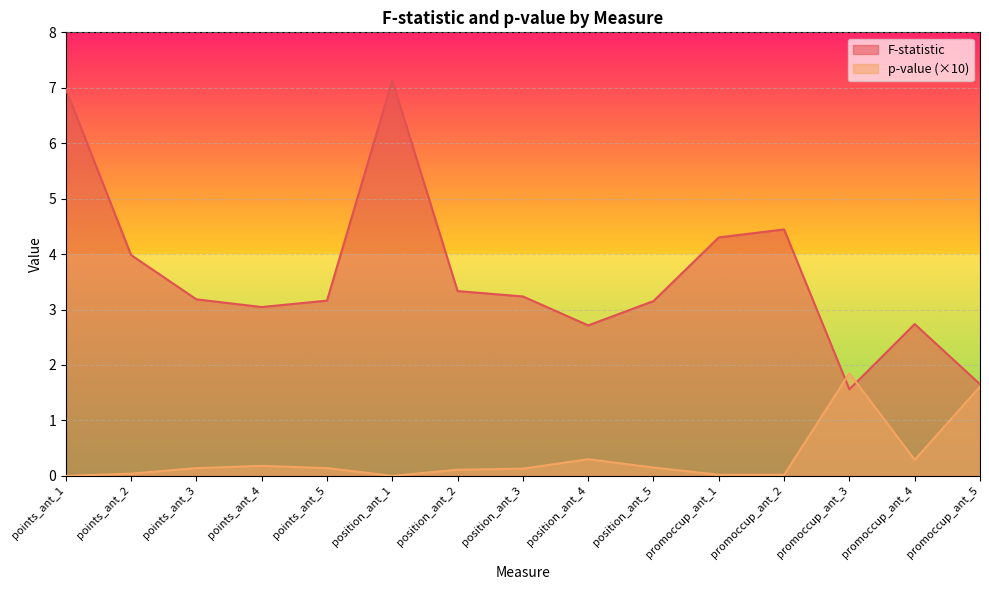

What is the label of the 11th point from the left?

promoccup_ant_1